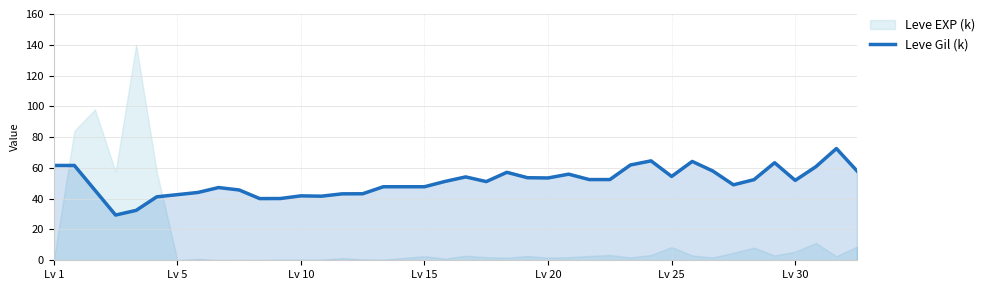

Count the number of categories in the chart.

40